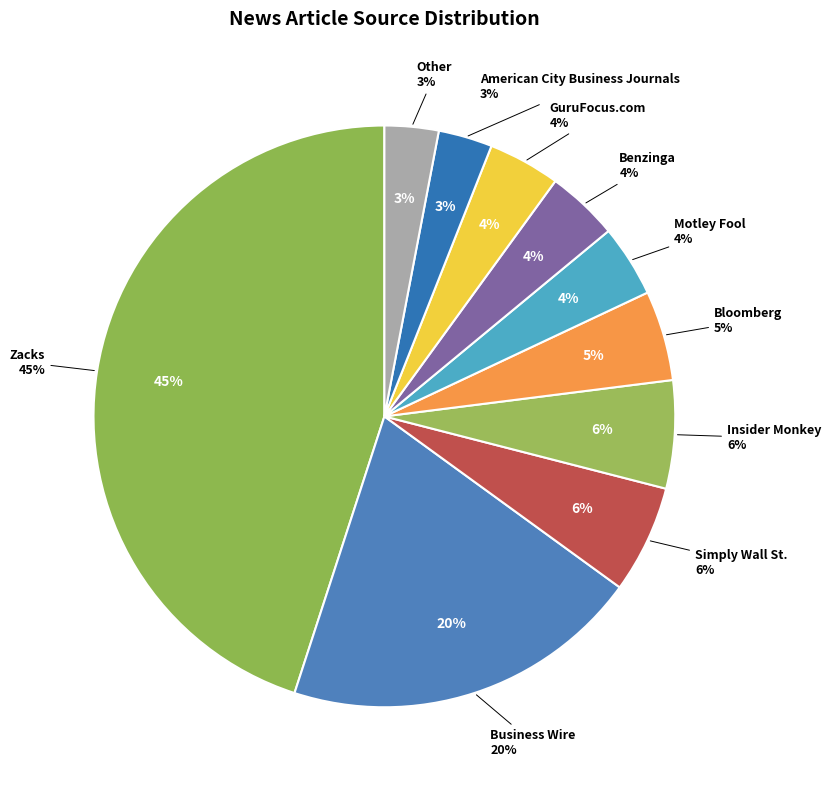

Which slice is the largest?

Zacks